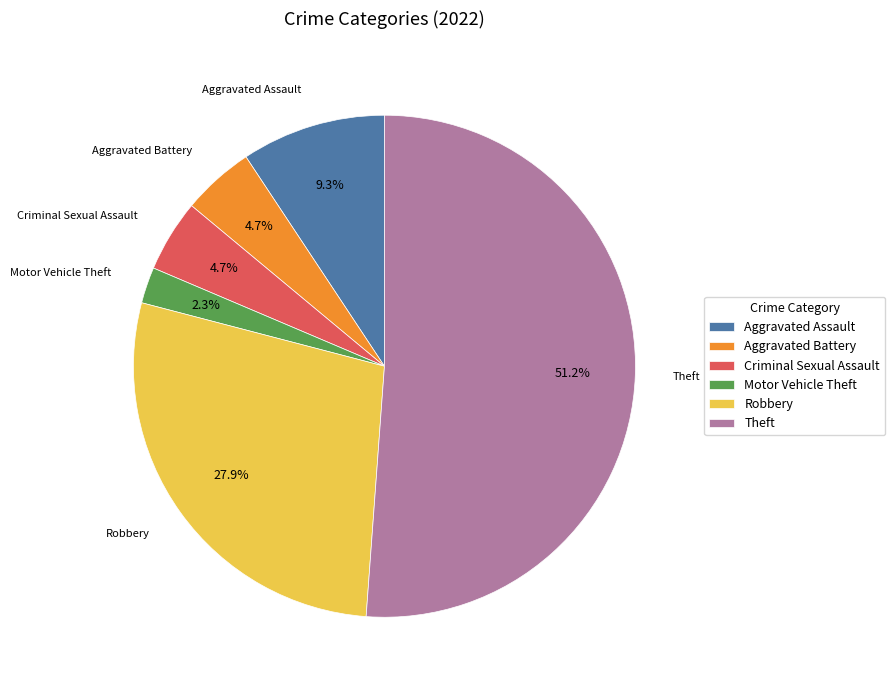

How many segments does this pie chart have?

6